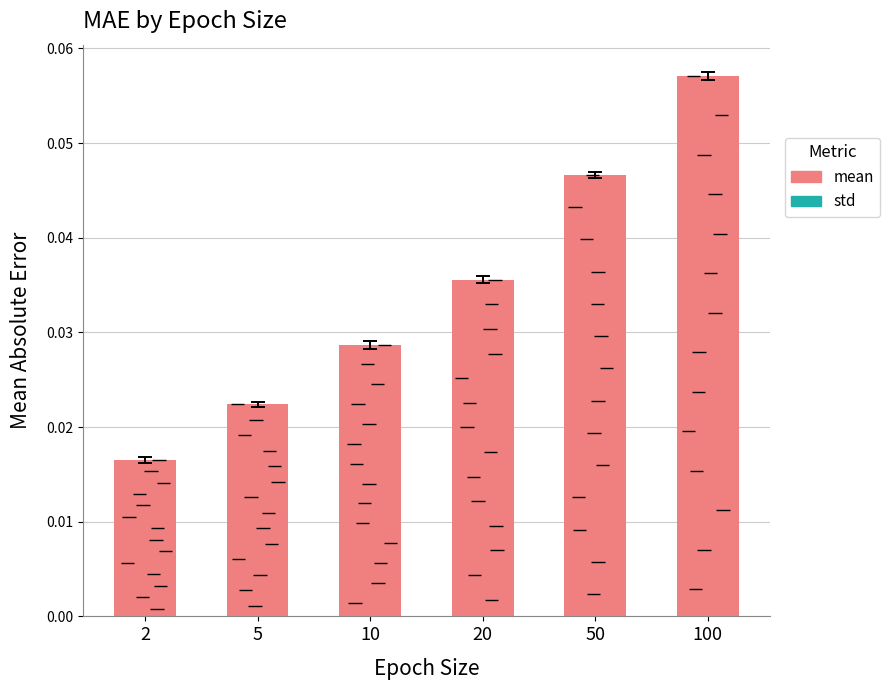

Reading right to left, list all the values displayed in this chart.

100=0.1	50=0.0	20=0.0	10=0.0	5=0.0	2=0.0